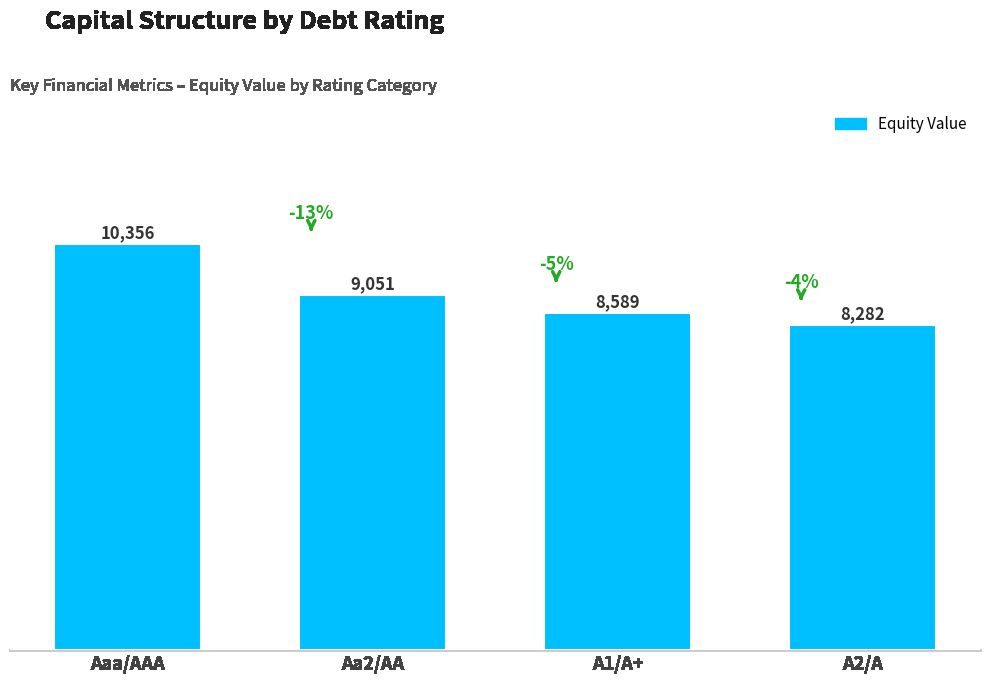

The chart shows a value of 9051.0 at Aa2/AA. True or false?

True